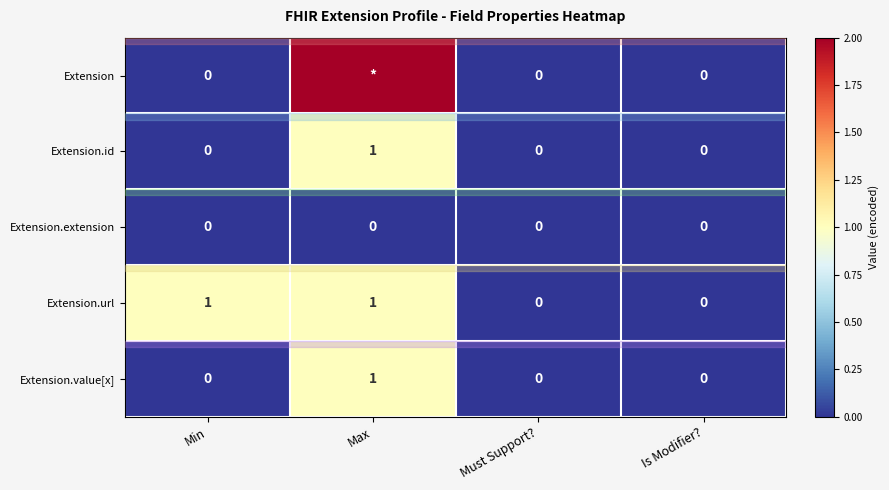

At which category does the chart reach its peak across all series?

Max